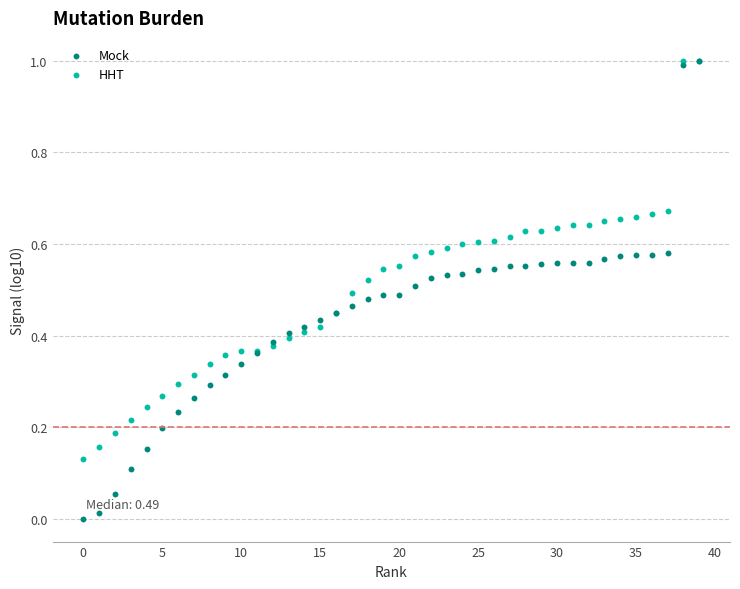

What are all the series names shown in the legend?

Mock, HHT